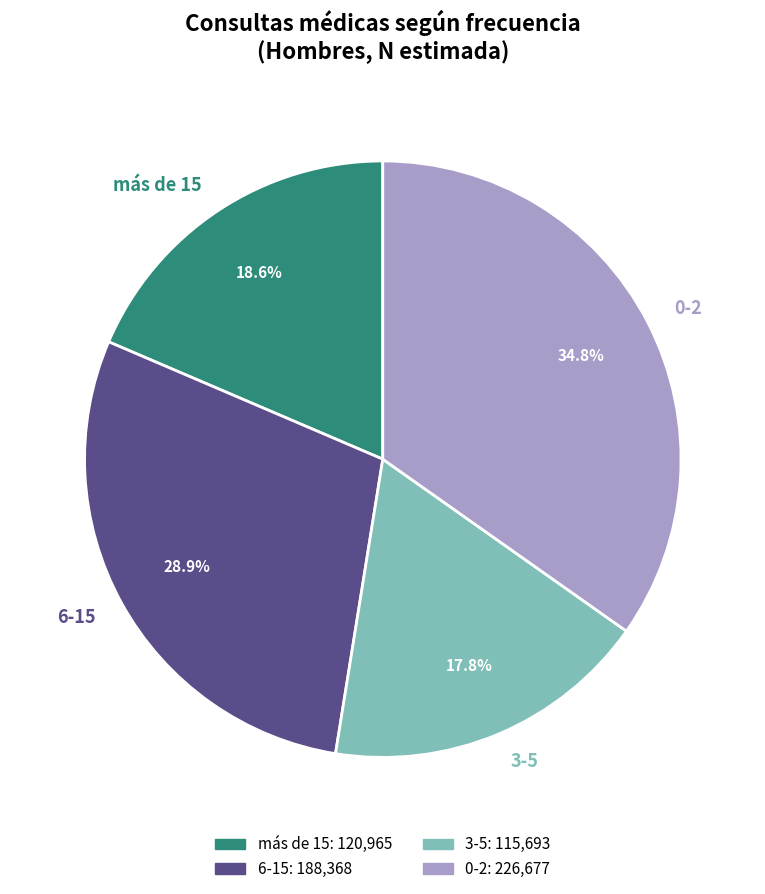

To the nearest percent, what is the combined percentage of 6-15 and más de 15?

47%